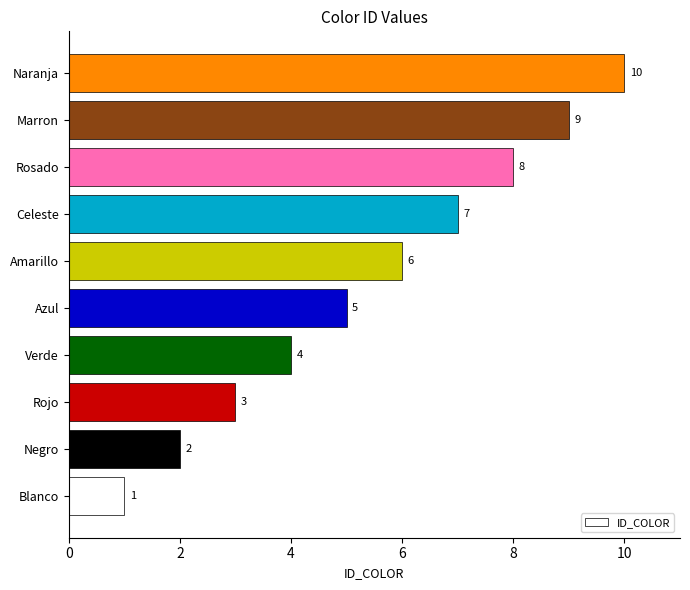

Approximately how many times larger is the value at Celeste compared to Blanco?

7.0